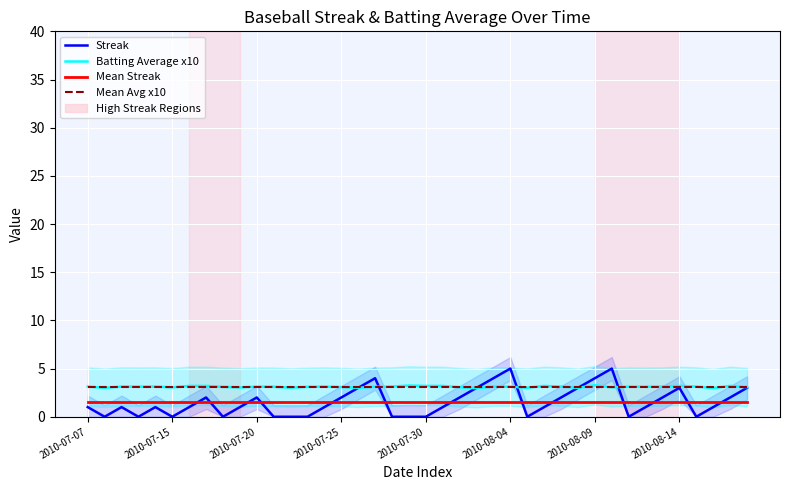

How many interior local peaks does the Batting Average x10 series have?

11